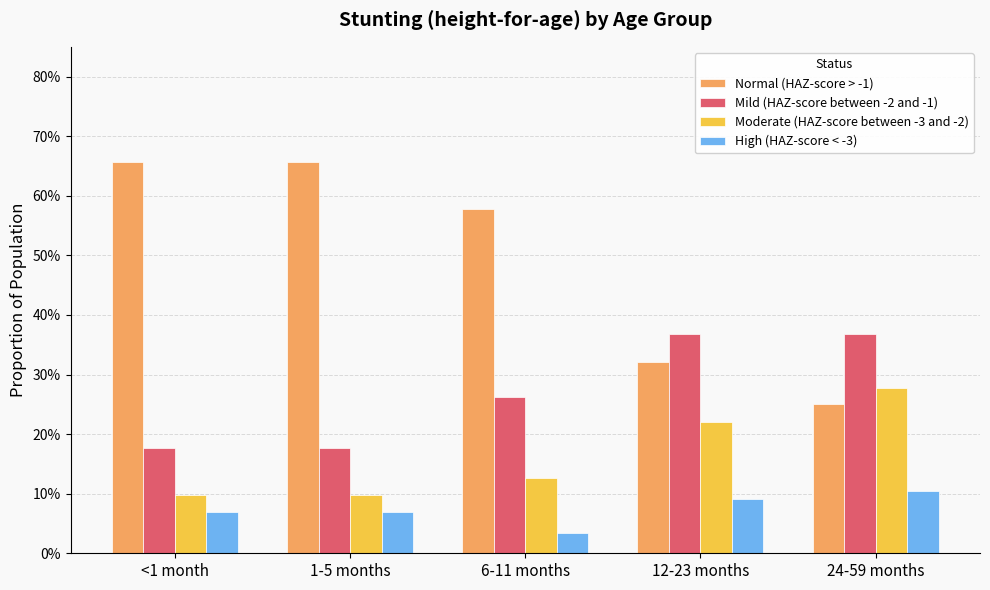

Which has a higher value, 24-59 months or <1 month?

<1 month